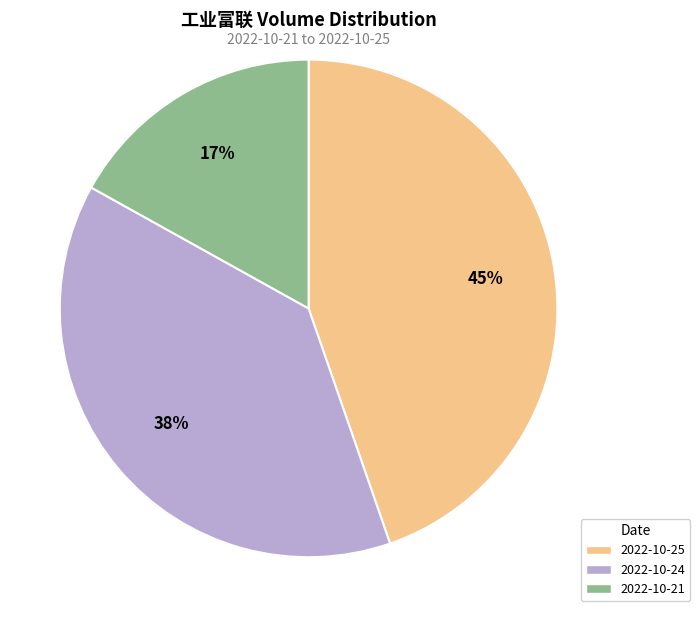

Rank the categories by value from lowest to highest.

2022-10-21, 2022-10-24, 2022-10-25